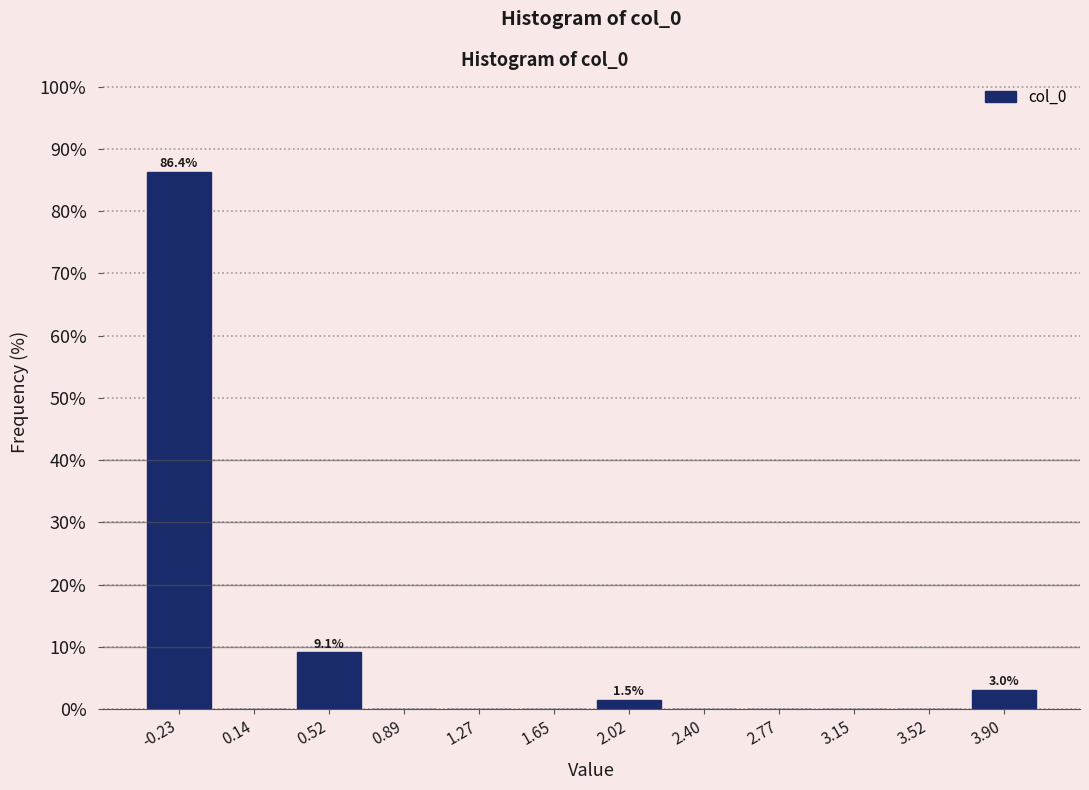

Which range on the x-axis has the tallest bar?

-0.40 to -0.05